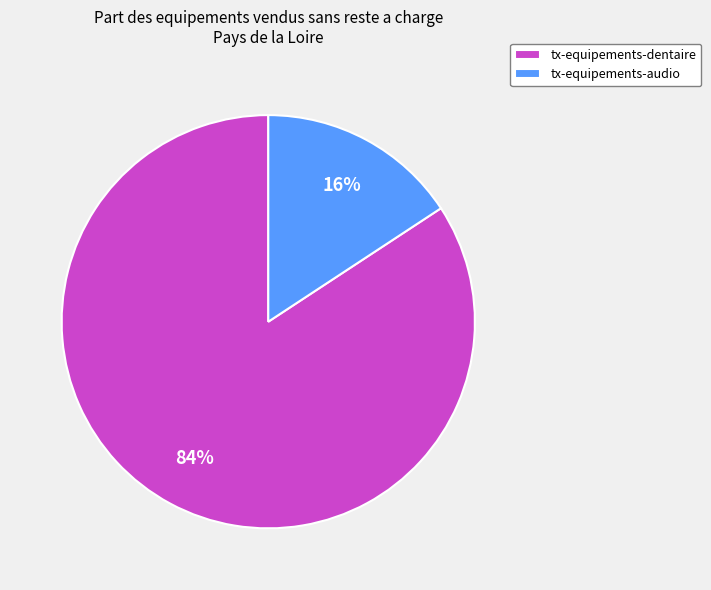

Rank the categories by value from highest to lowest.

tx-equipements-dentaire, tx-equipements-audio